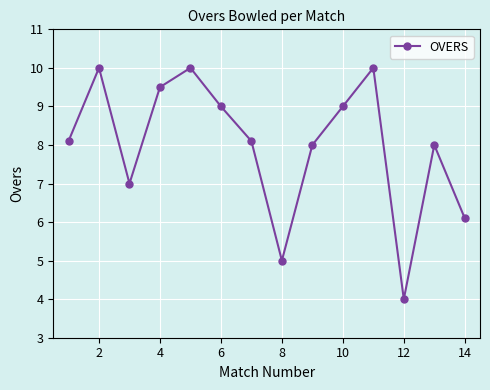

How many interior local peaks (higher than both neighbors) does the data have?

4